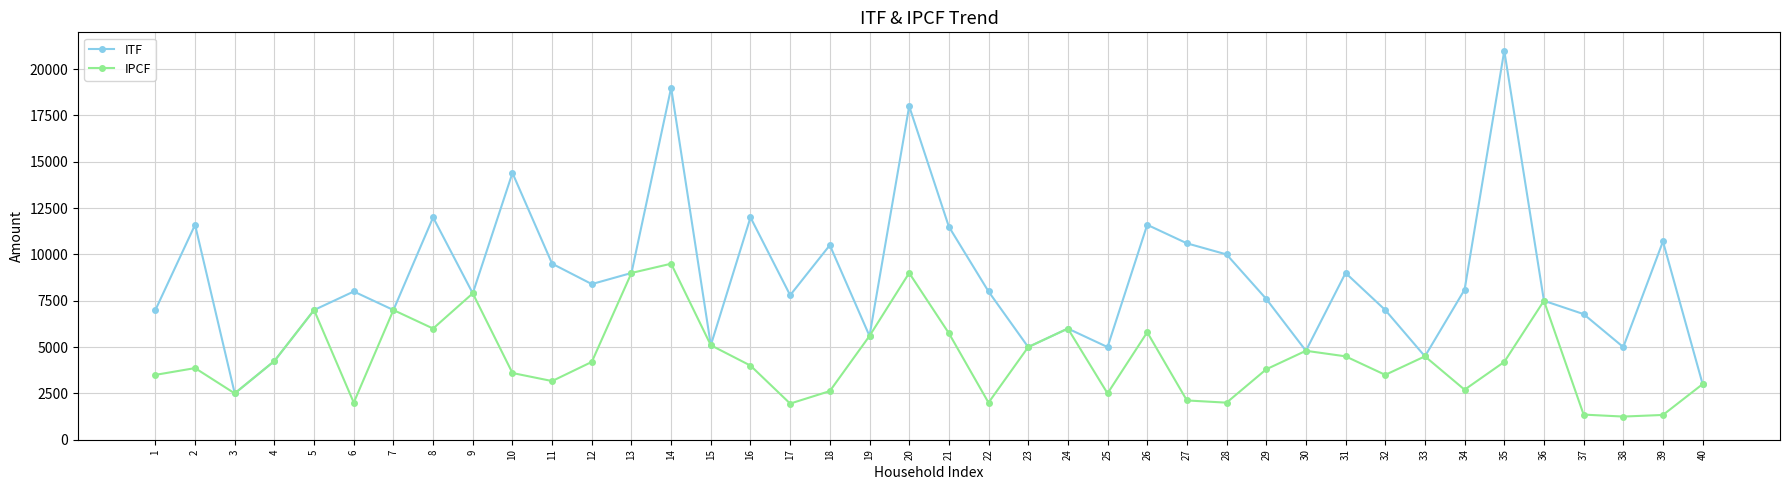

Where is the first local maximum for ITF?

2